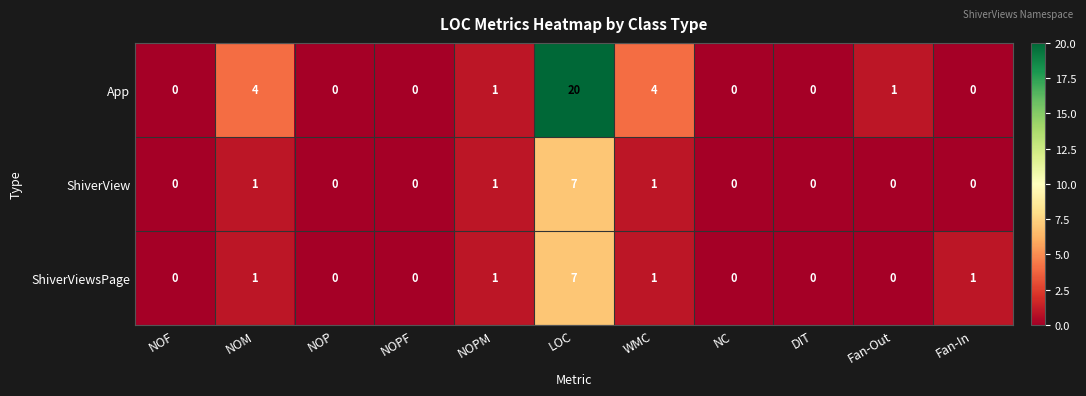

Which series changed the most between NC and Fan-Out?

App